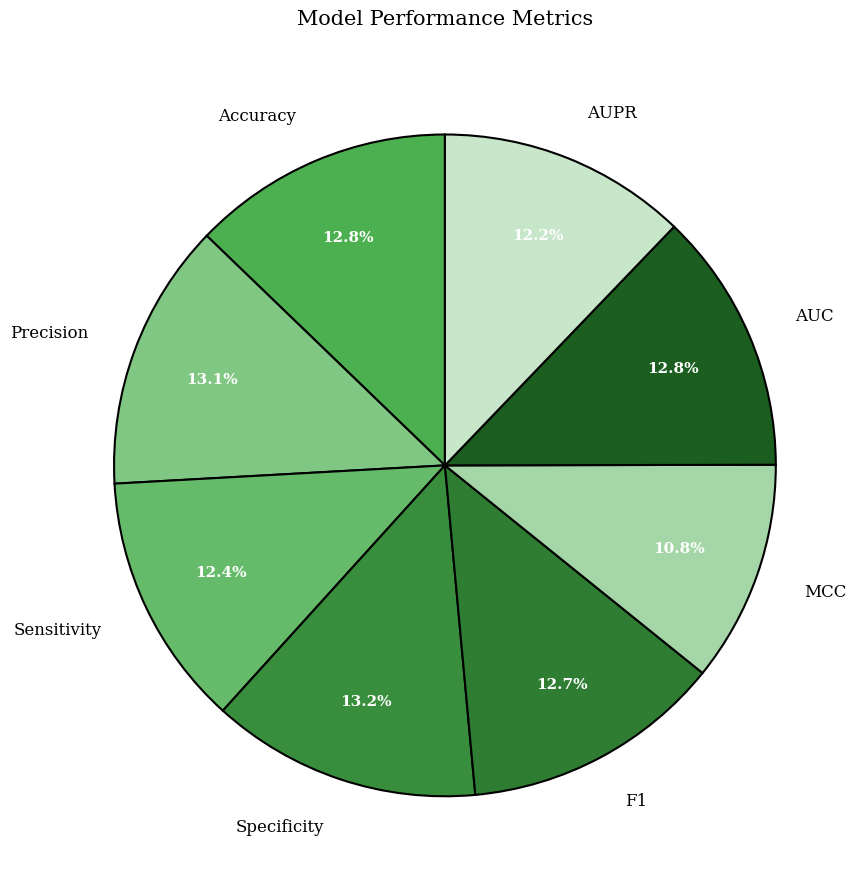

What percentage is the AUPR slice, to the nearest percent?

12%